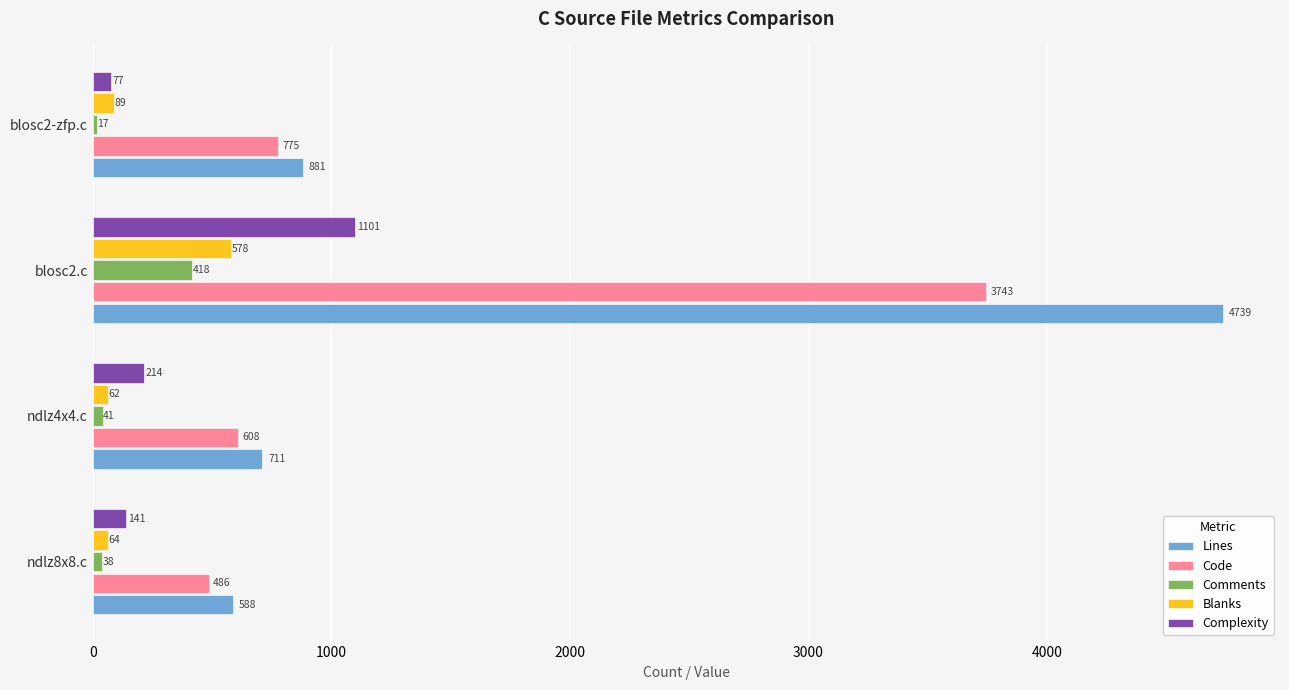

What is the spread (max minus min) of values at ndlz8x8.c?

550